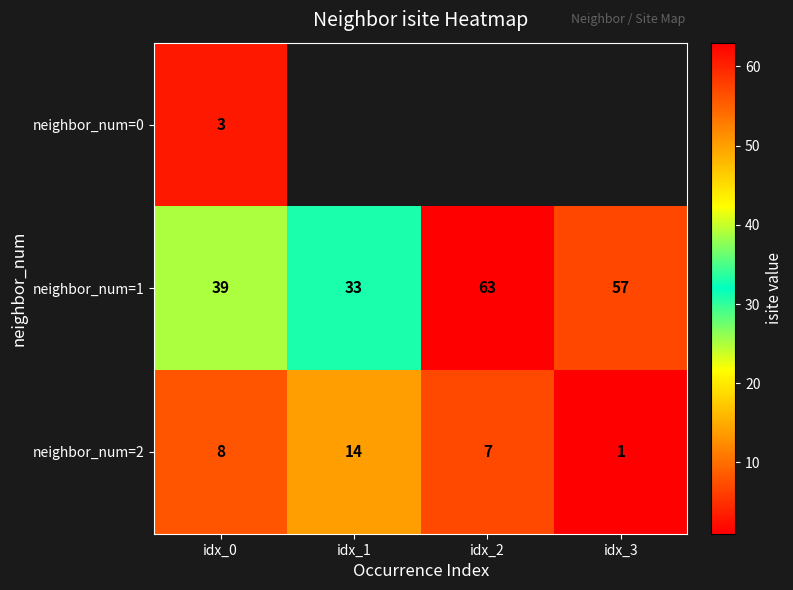

What value does the neighbor_num=1 series have at idx_0?

39